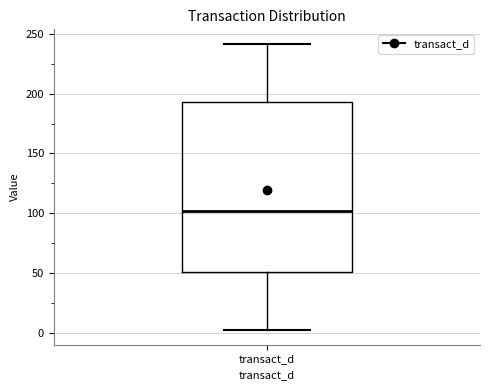

Read this box plot against the y-axis: the position of the median line, the range covered by the box, and the ends of both whiskers. The values are not printed on the chart, so give them approximately, as read against the axis.

median 100, box 50 to 195, whiskers 0 to 240